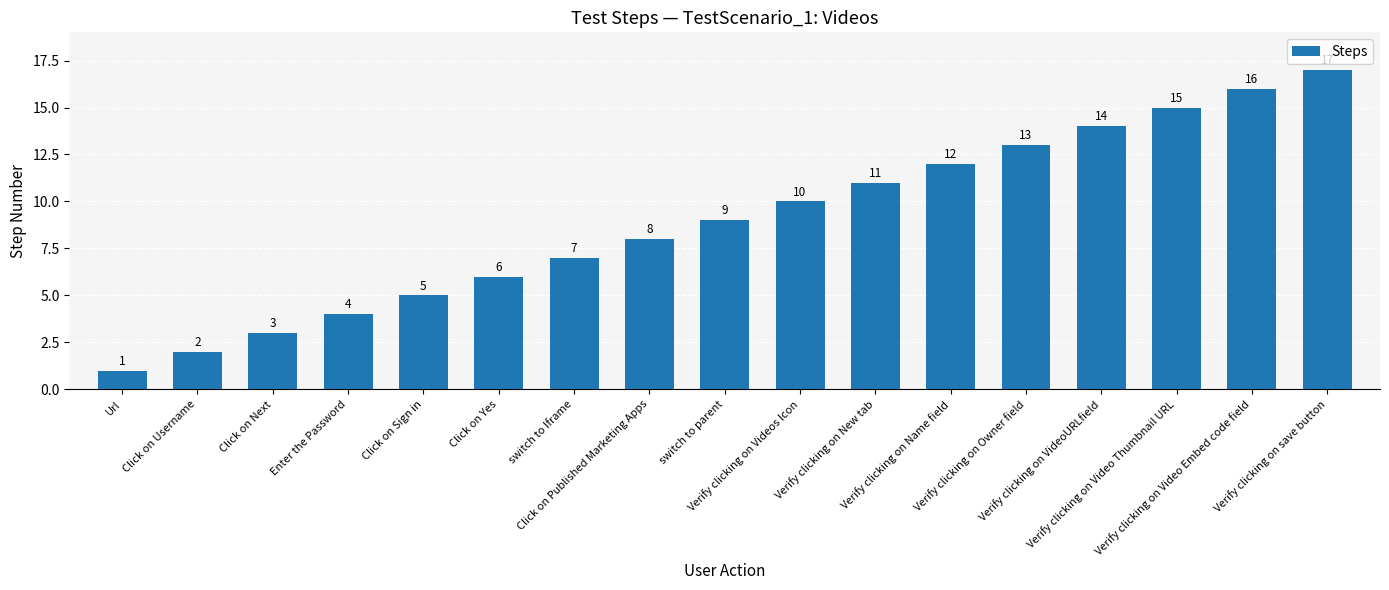

Which category has the highest value across all series?

Verify clicking on save button